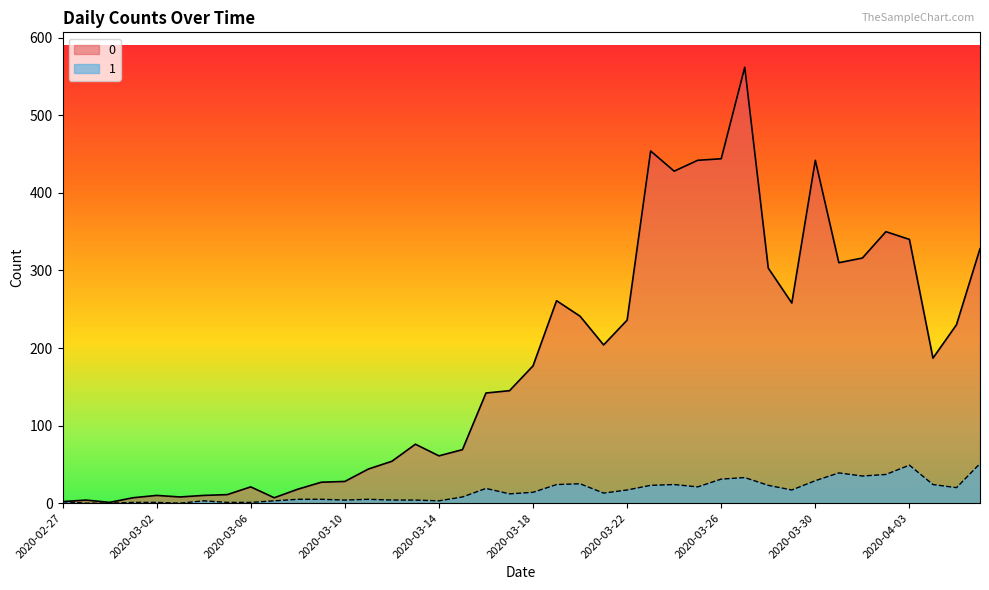

Which category has the highest value across all series?

2020-03-27